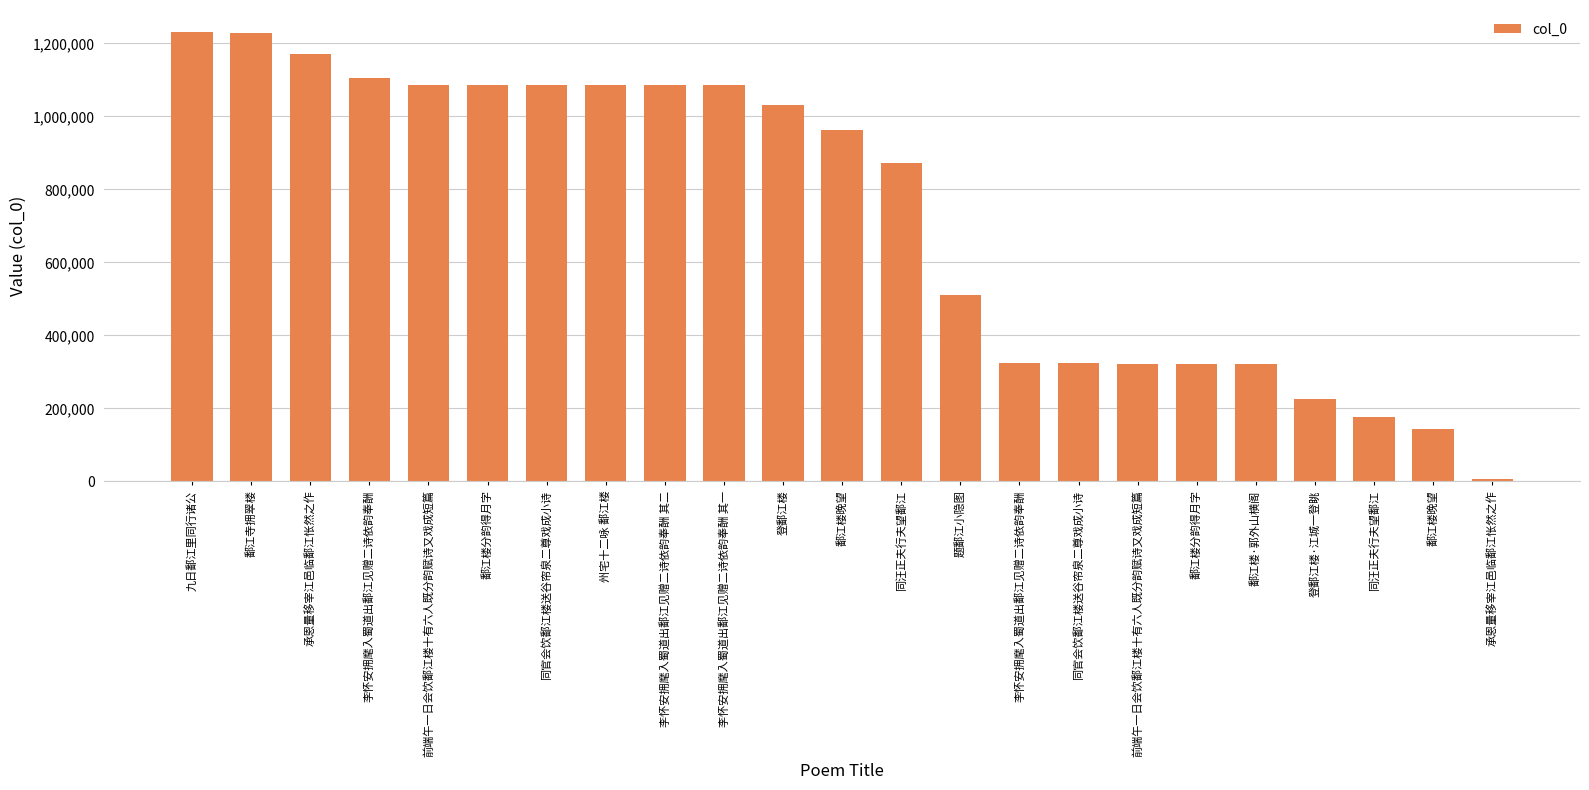

What is the minimum value shown in the chart?

6852